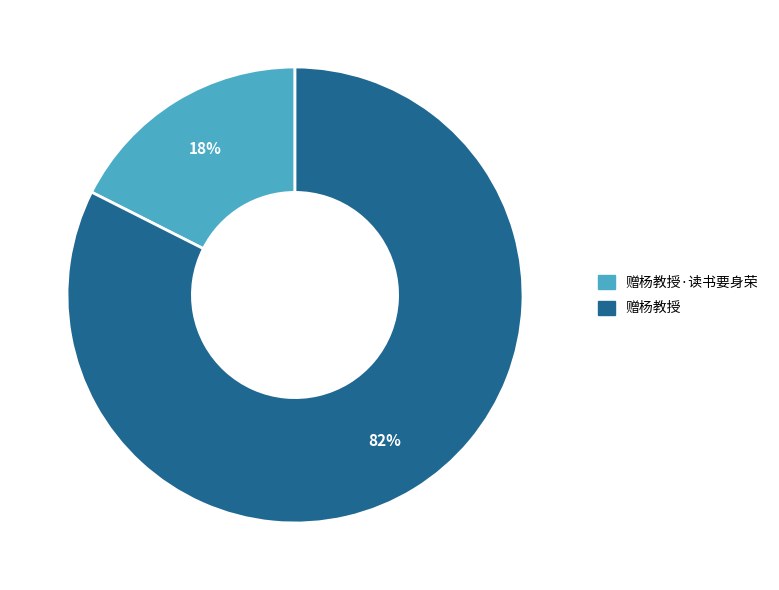

Is there any slice that represents more than half of the pie?

Yes